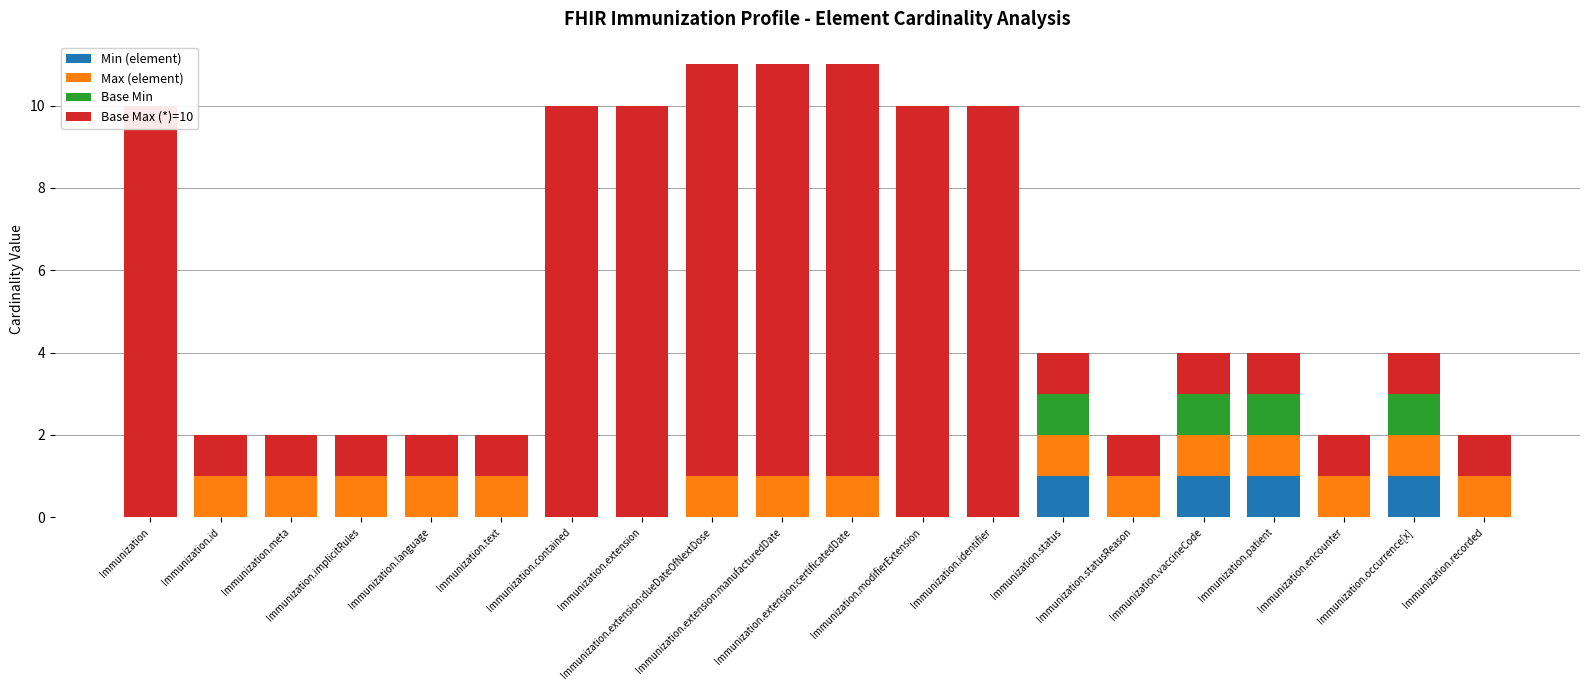

What is the difference between the second highest and second lowest values in the Min (element) series?

1